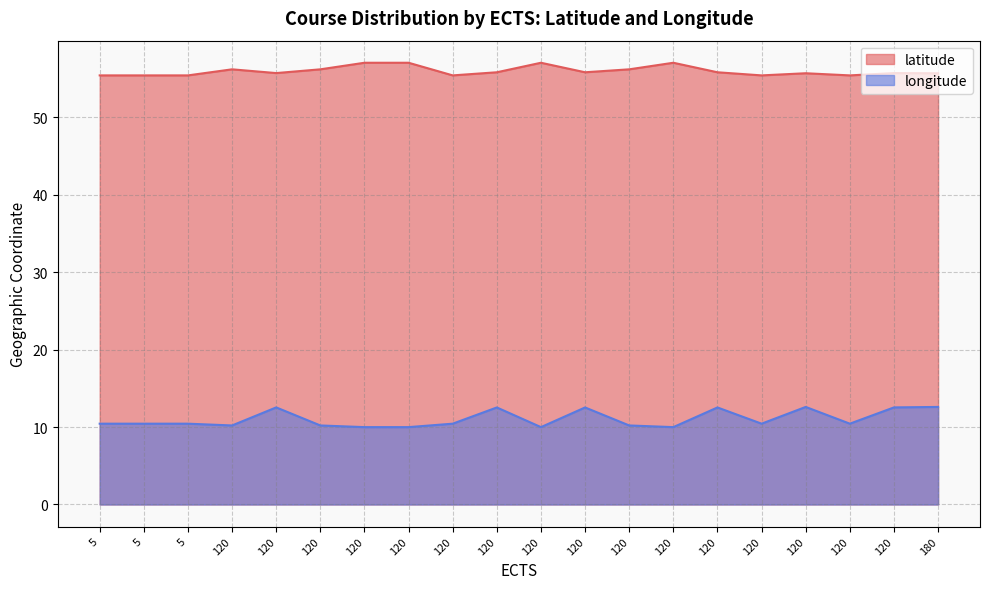

What is the average value of the latitude series?

55.9